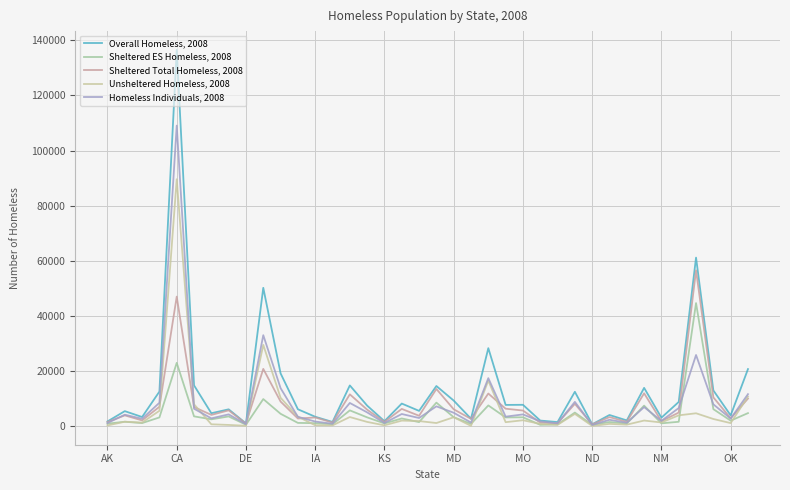

True or false: Unsheltered Homeless, 2008 has more than 2 interior local peaks.

True